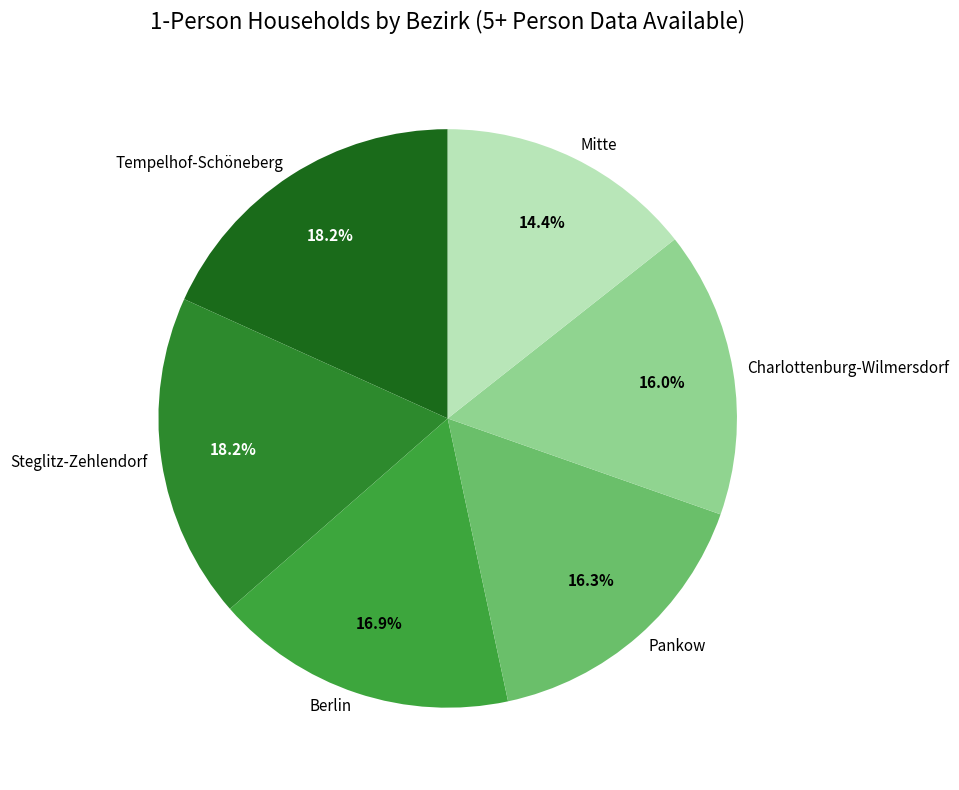

How many segments does this pie chart have?

6